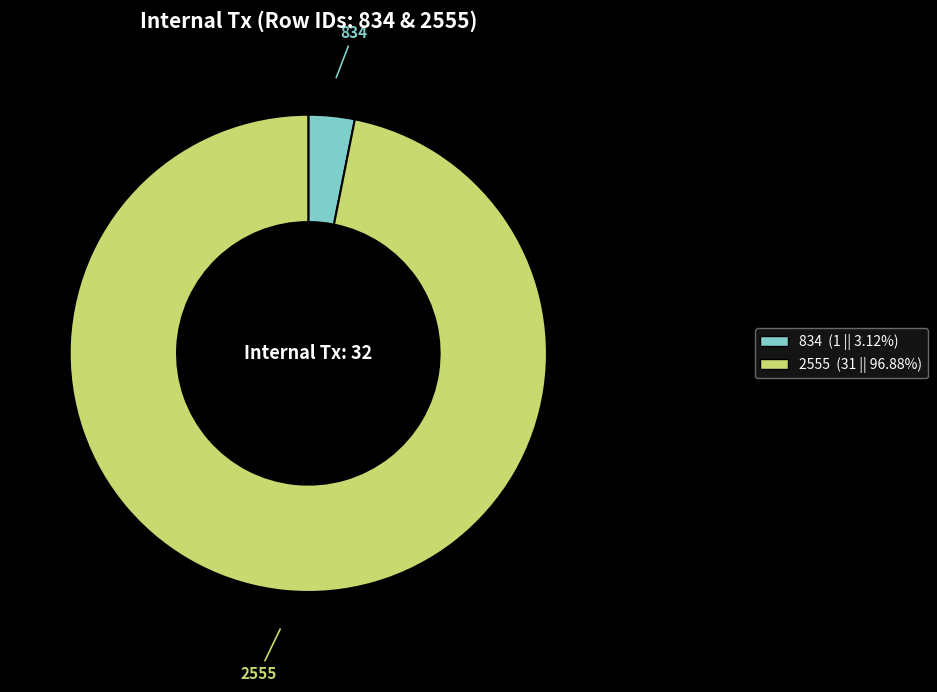

Which slice is the smallest?

834